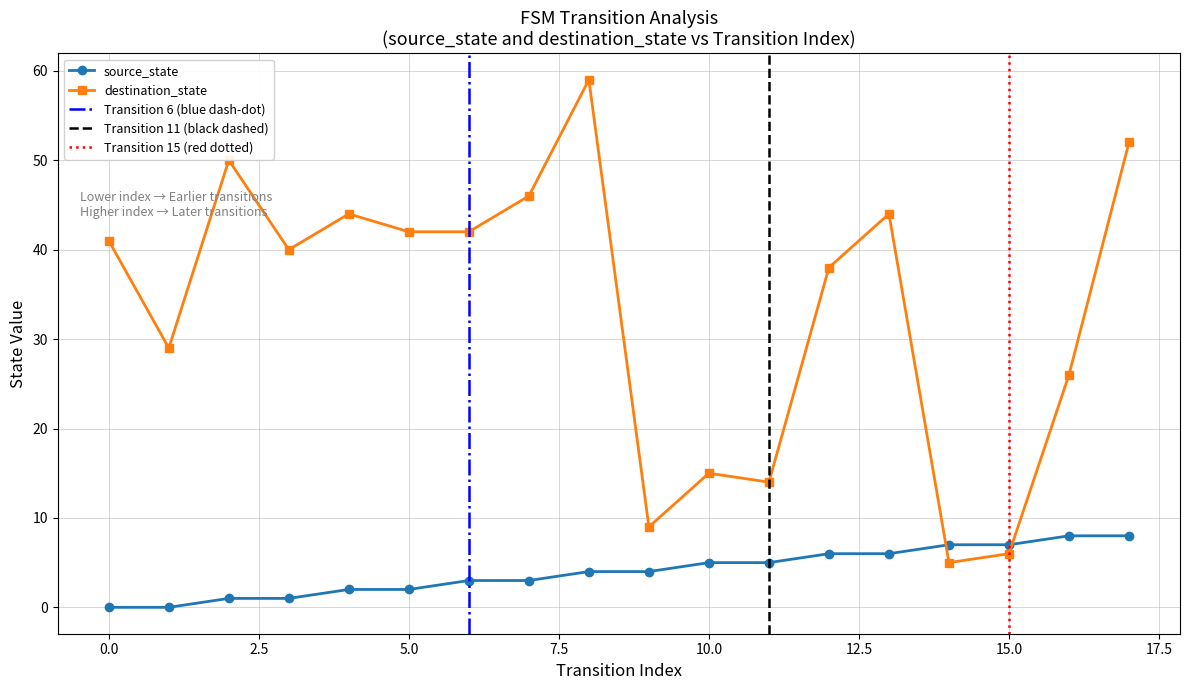

Rank the series at 12 from highest to lowest value.

destination_state, source_state